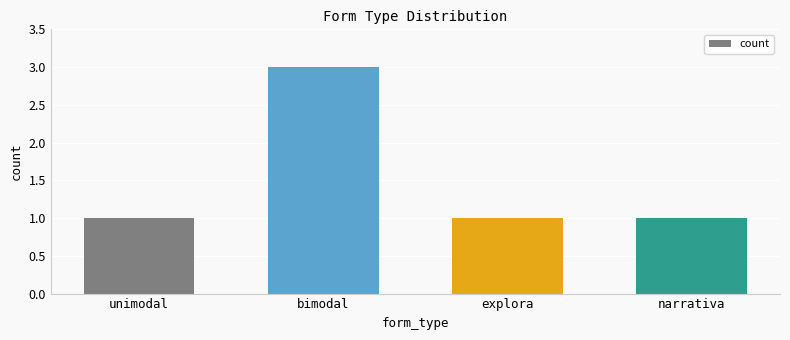

What position from the right is bimodal?

3